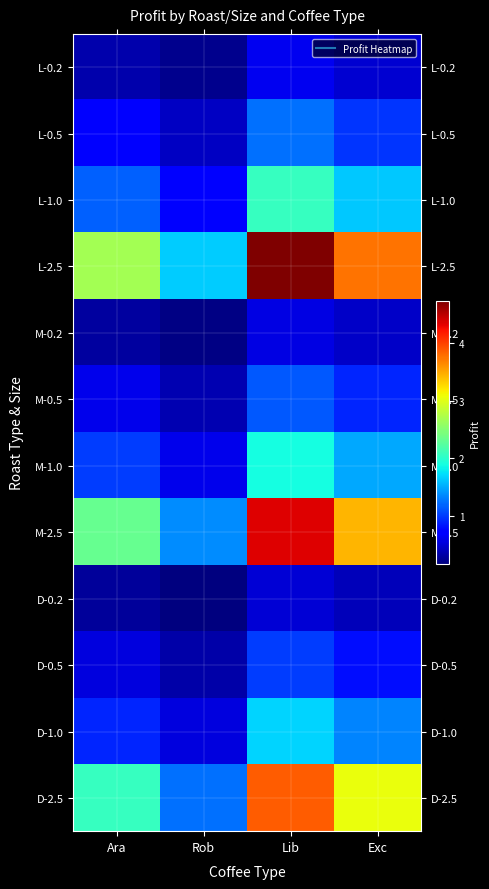

How many data points does each series have?

4